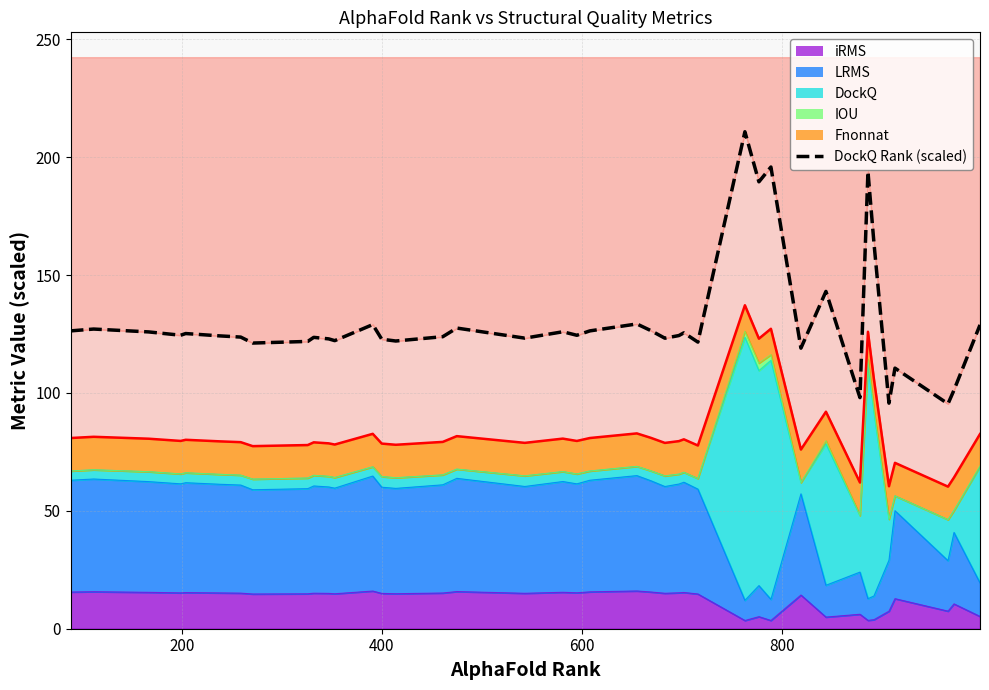

Reading left to right, transcribe all the data shown in this chart.

126.3	127.1	125.9	124.5	125.2	124.2	123.7	121.2	121.9	123.6	122.9	122.2	129.0	122.8	122.0	123.9	127.5	123.3	126.0	124.5	126.3	129.3	126.5	123.2	124.4	125.5	121.6	210.8	189.6	195.8	119.0	143.1	98.0	194.0	163.6	95.7	110.5	95.4	101.2	128.9